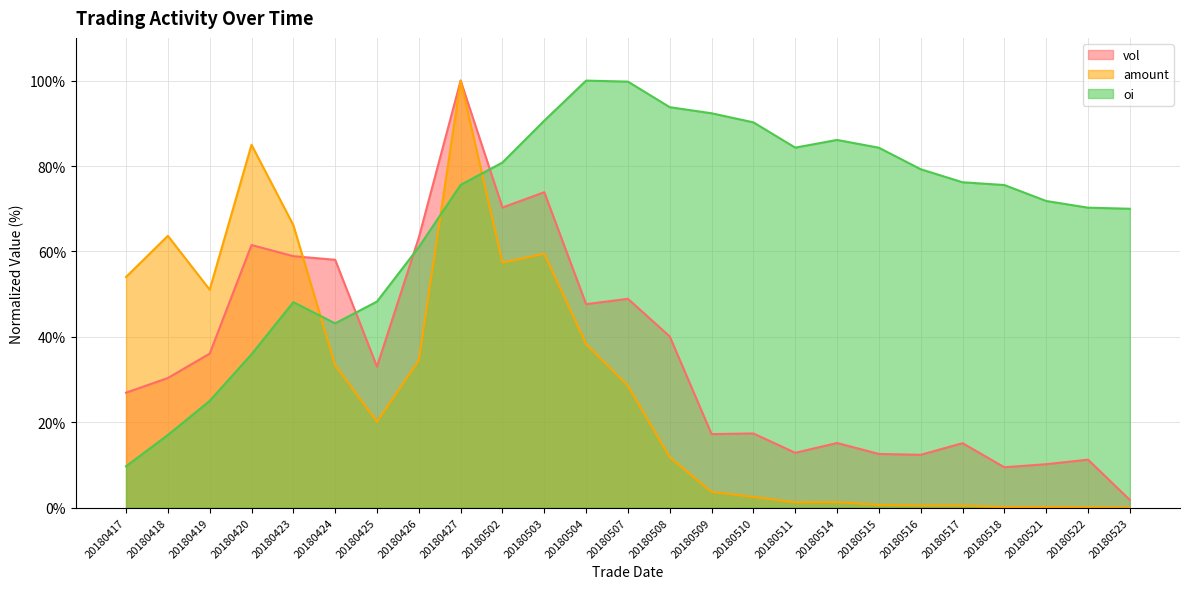

Where is oi nearest to the value 54?

20180425